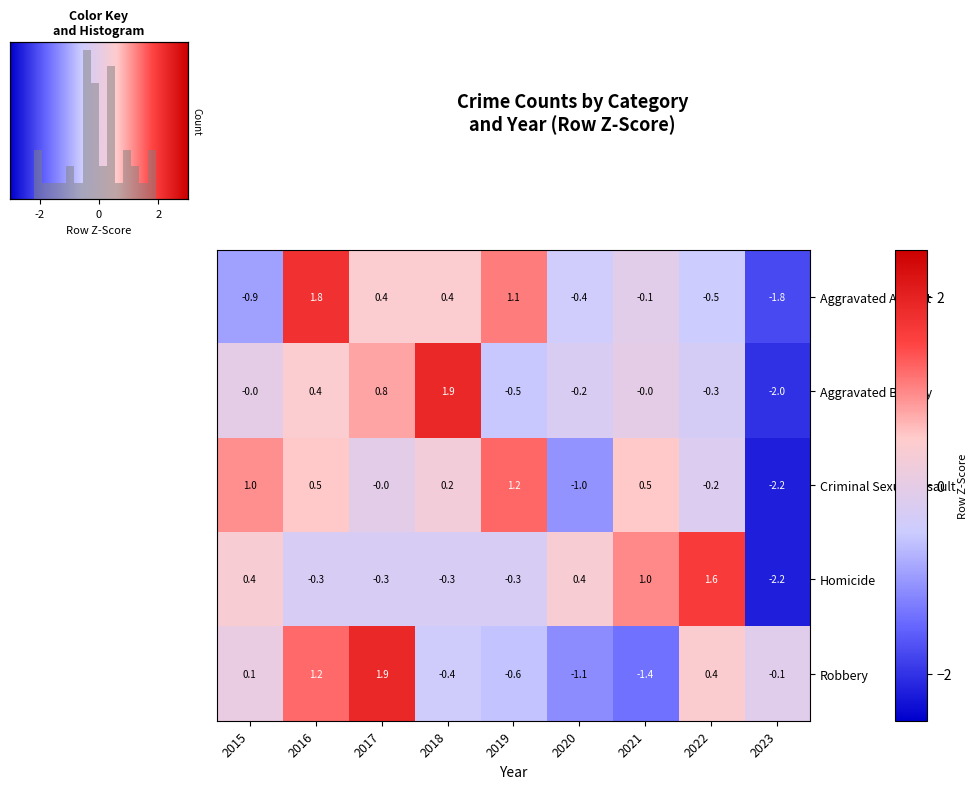

Count the number of data series in this chart.

5